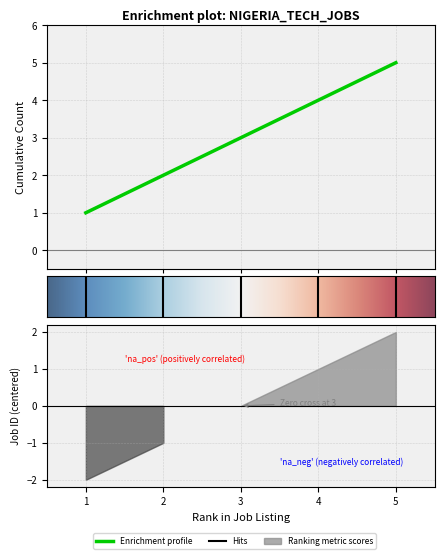

How many data points does each series have?

5